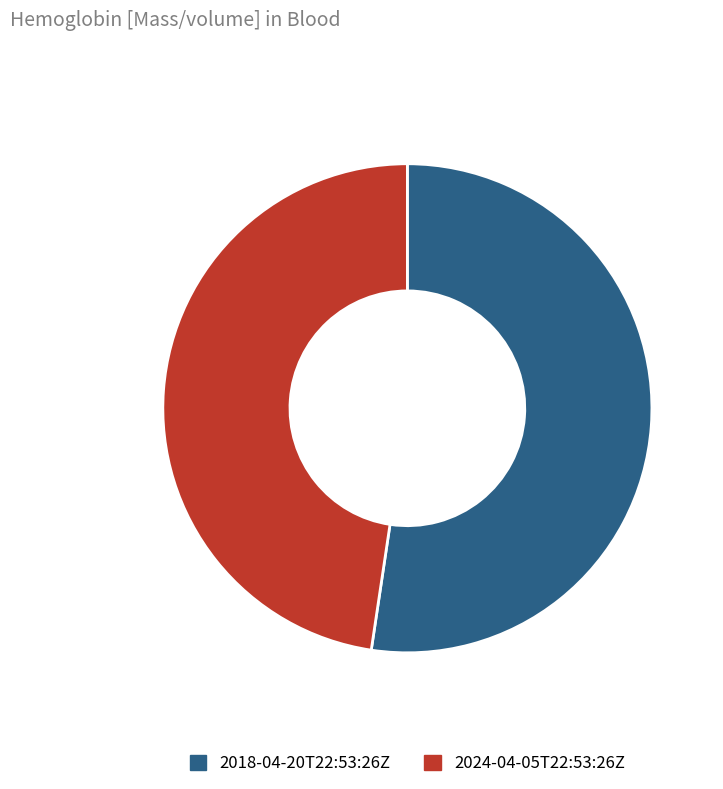

What is the largest slice in the pie chart?

2018-04-20T22:53:26Z